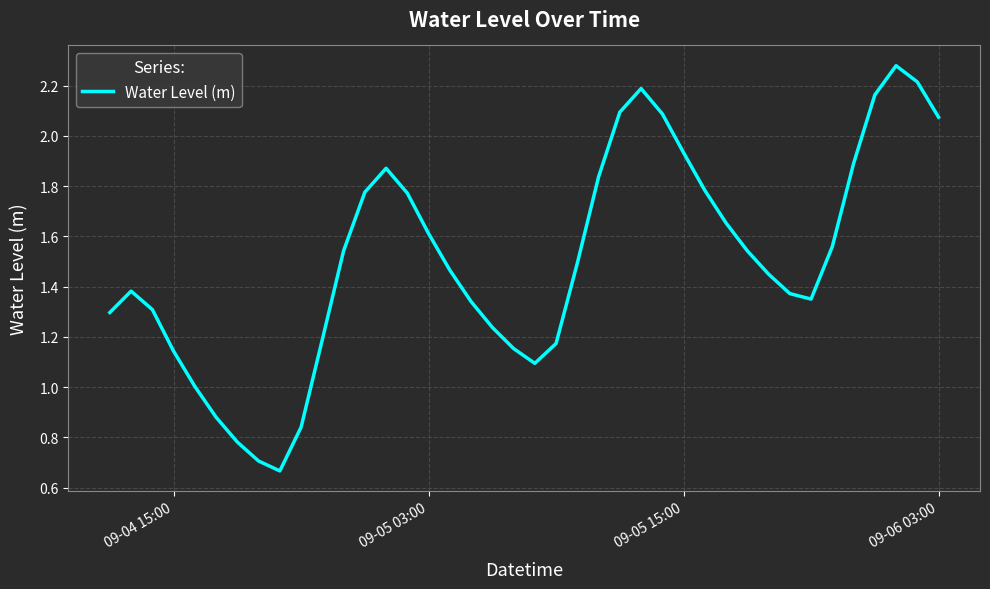

The chart shows a value of 1.6 at 09-05 03:00. True or false?

True